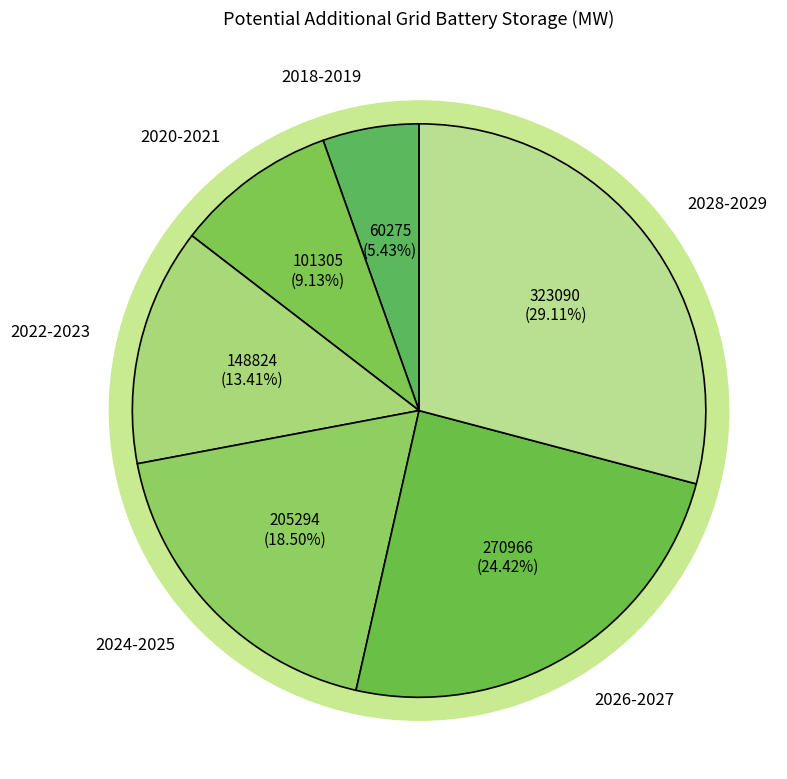

Does 2029 account for over 50% of the chart?

No